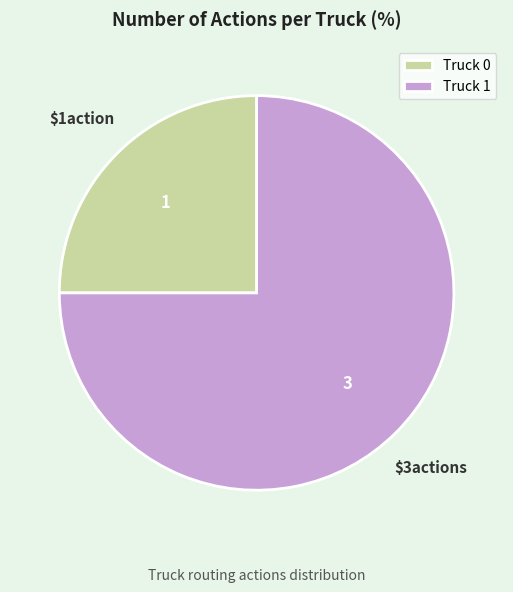

Which category has the biggest portion of the pie?

Truck 1